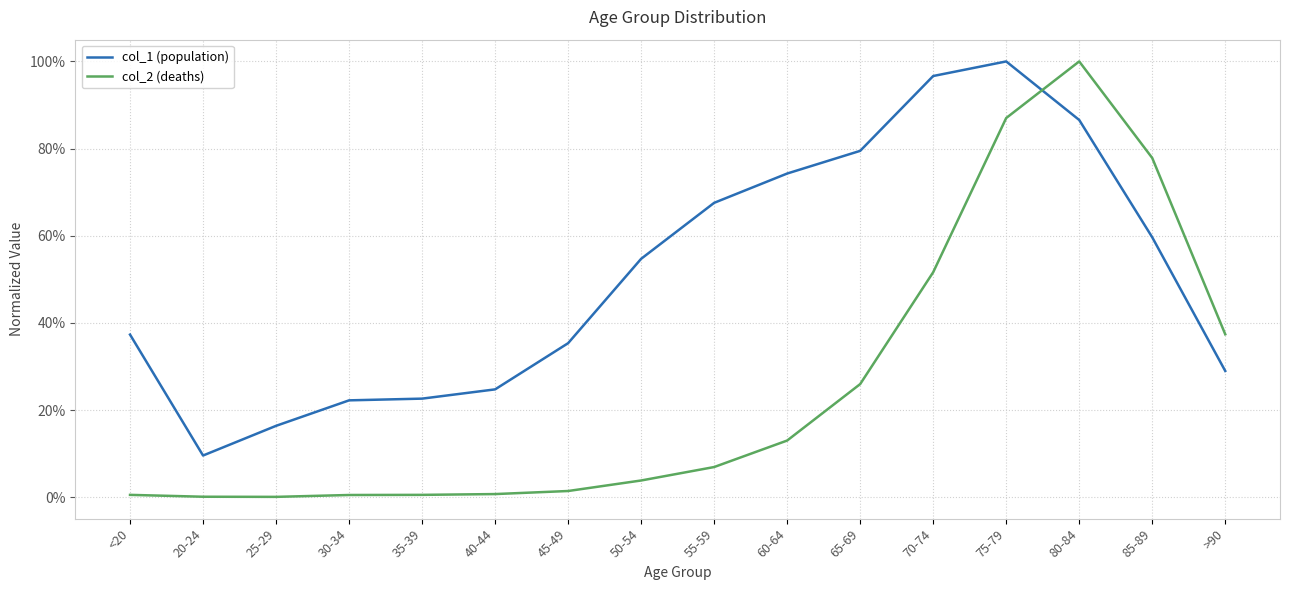

Which has a higher value, 30-34 or 85-89?

85-89